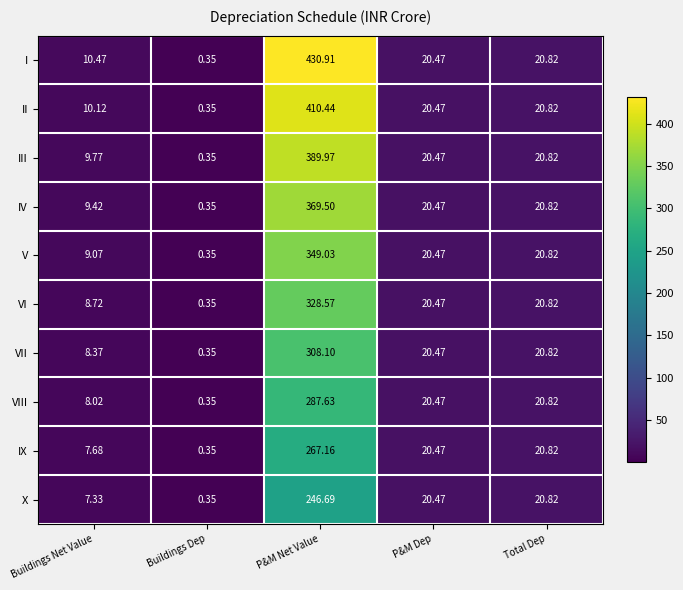

How many data points does each series have?

5